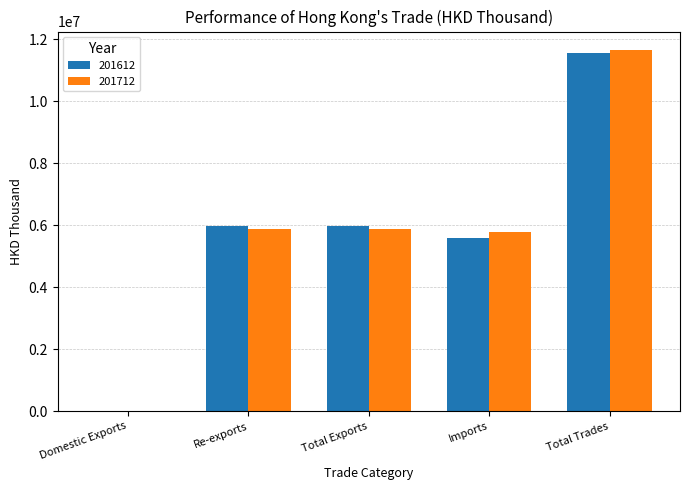

Count the number of data series in this chart.

2